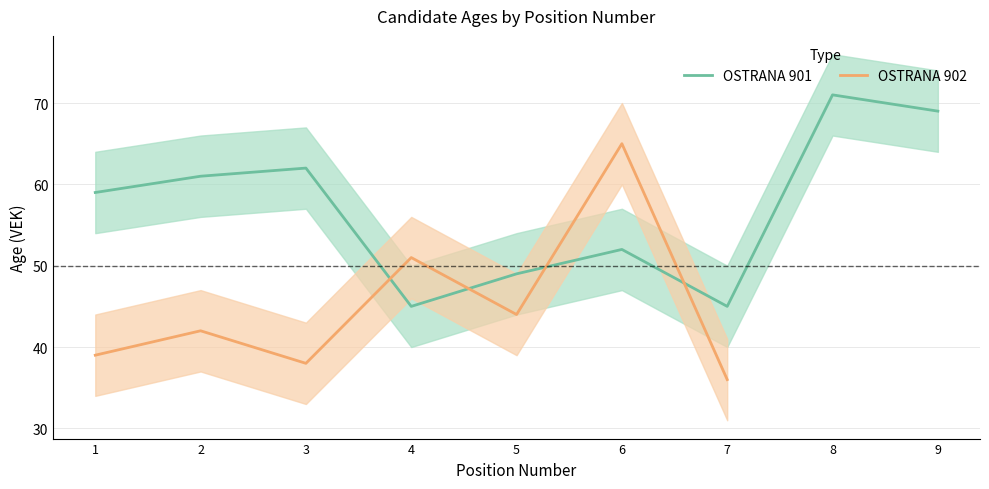

The value of OSTRANA 901 at 8 is 71. True or false?

True